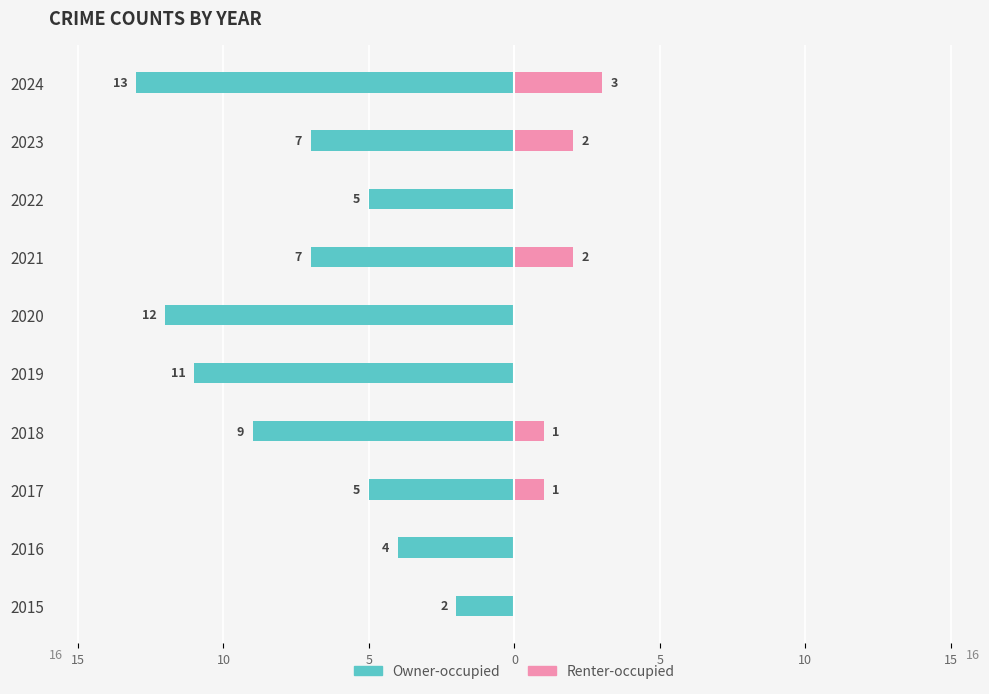

The Renter-occupied series shows 1 at 2018. True or false?

True